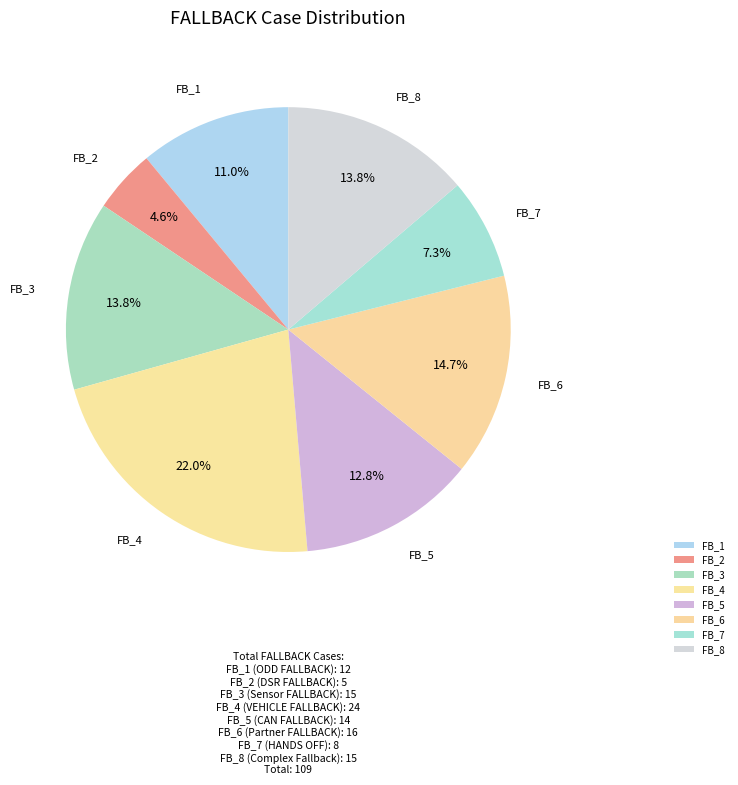

Which category has the smallest portion of the pie?

FB_2